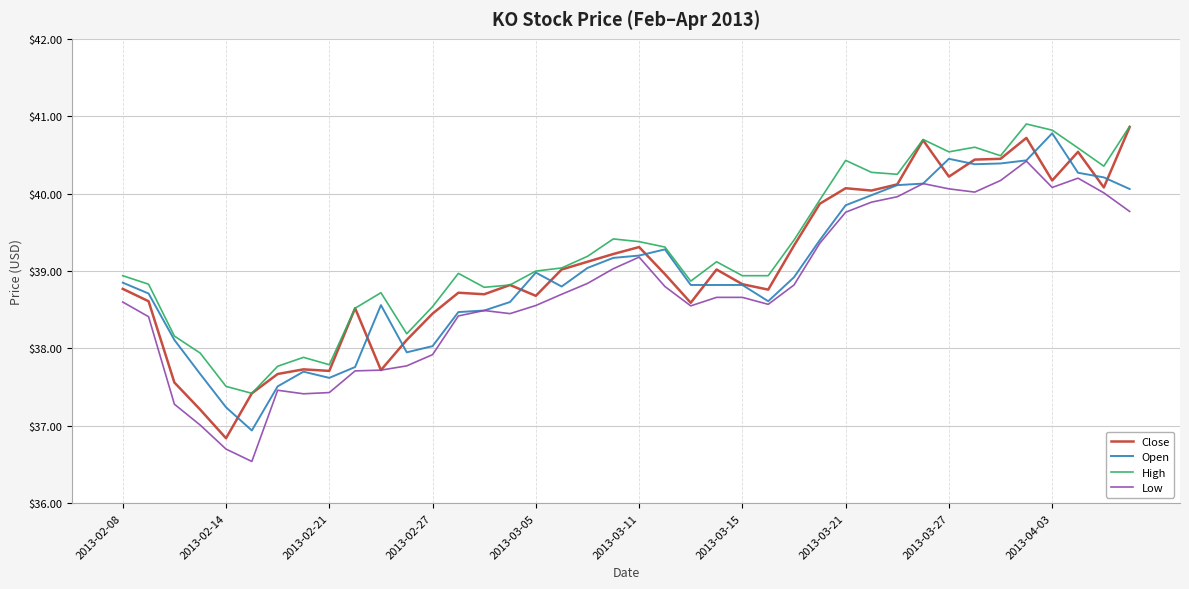

True or false: Low and High cross at least once.

False